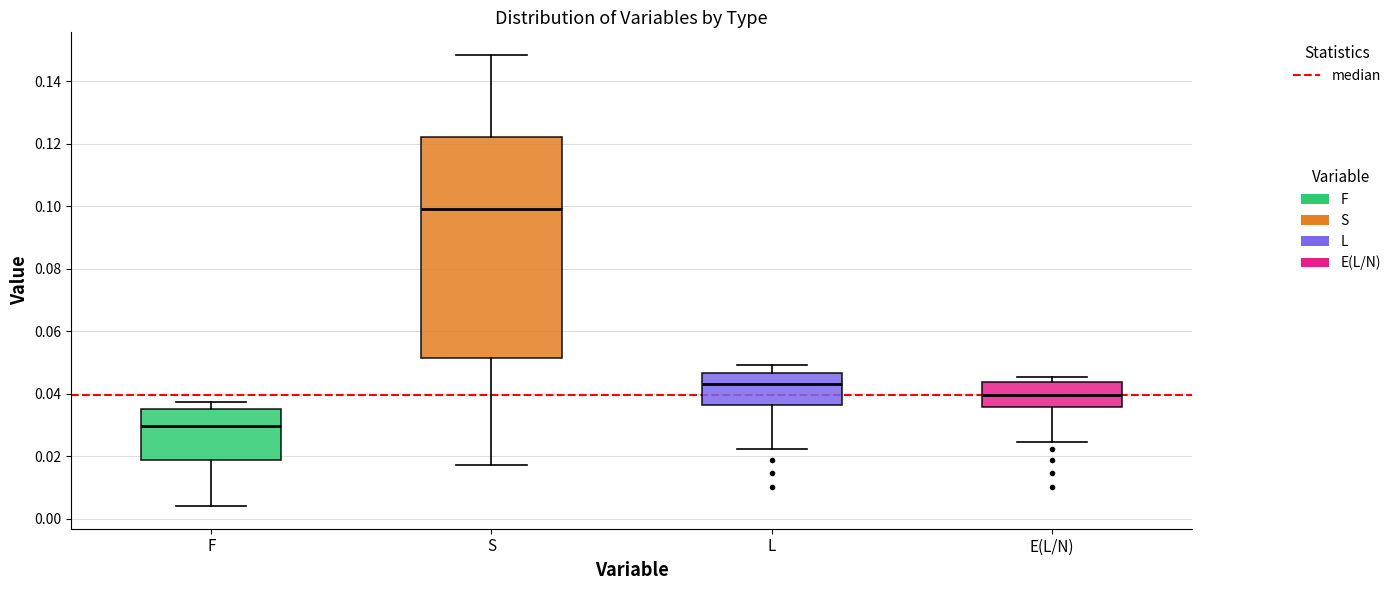

Comparing the boxes themselves (not the whiskers), which one is the tallest?

S